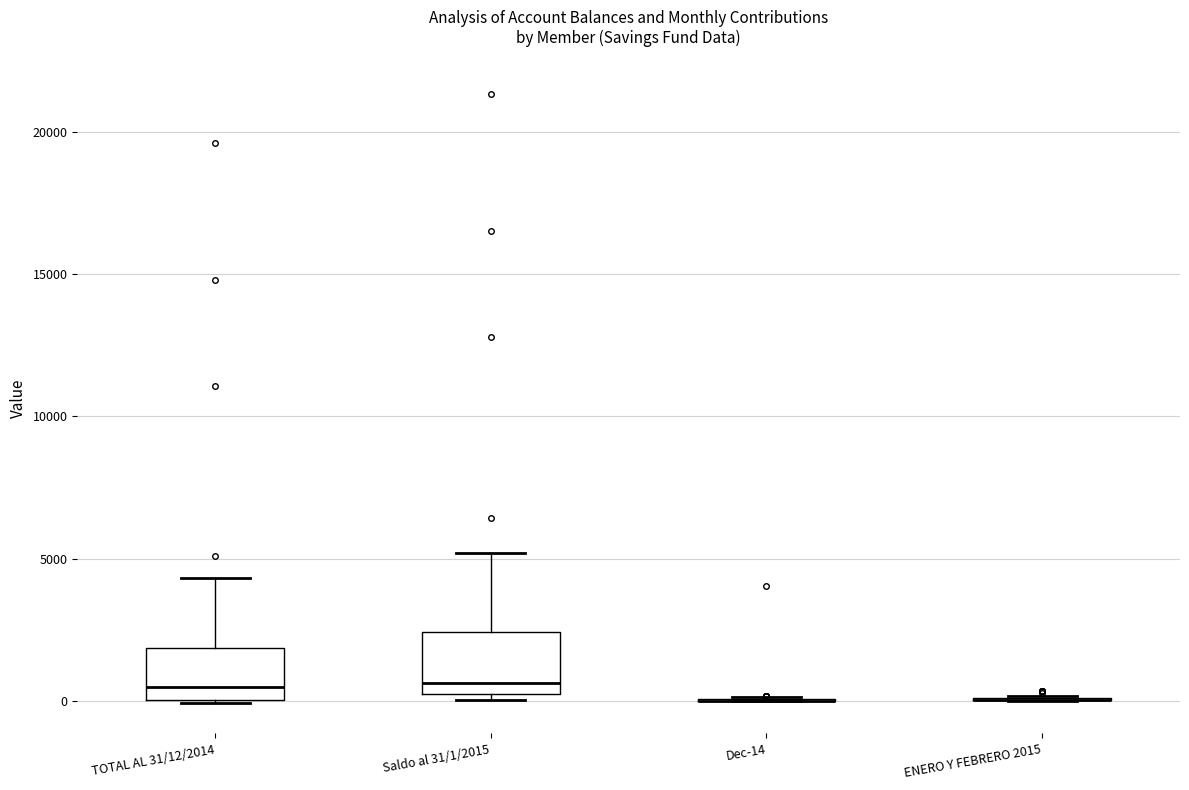

Reading left to right, transcribe this box plot: for each box, give where its median line is, the range the box spans, and where its two whiskers end, as read against the y-axis. The values are not printed on the chart, so give them approximately, as read against the axis.

TOTAL AL 31/12/2014: median 500, box 0 to 2000, whiskers 0 to 4500
Saldo al 31/1/2015: median 500 (just above the box's lower edge), box 500 to 2500, whiskers 0 to 5000
Dec-14: box collapsed to a line at 0, whiskers 0 to 0
ENERO Y FEBRERO 2015: box collapsed to a line at 0, whiskers 0 to 0